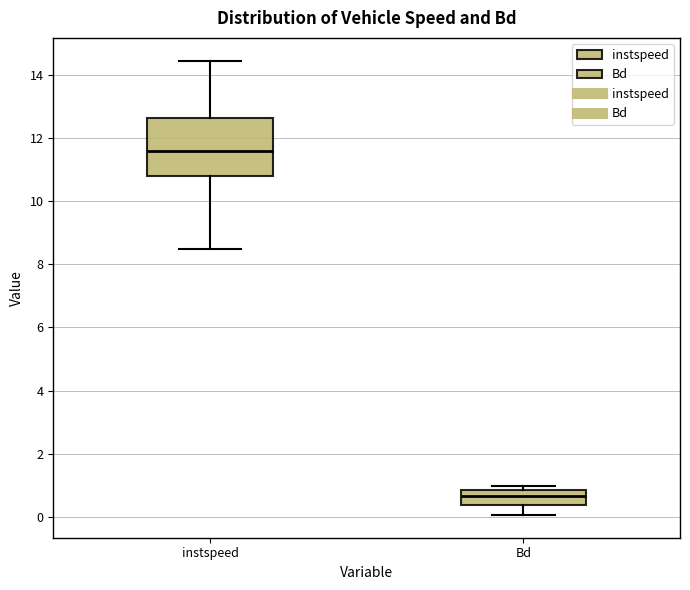

Which box's median line is the lowest?

Bd